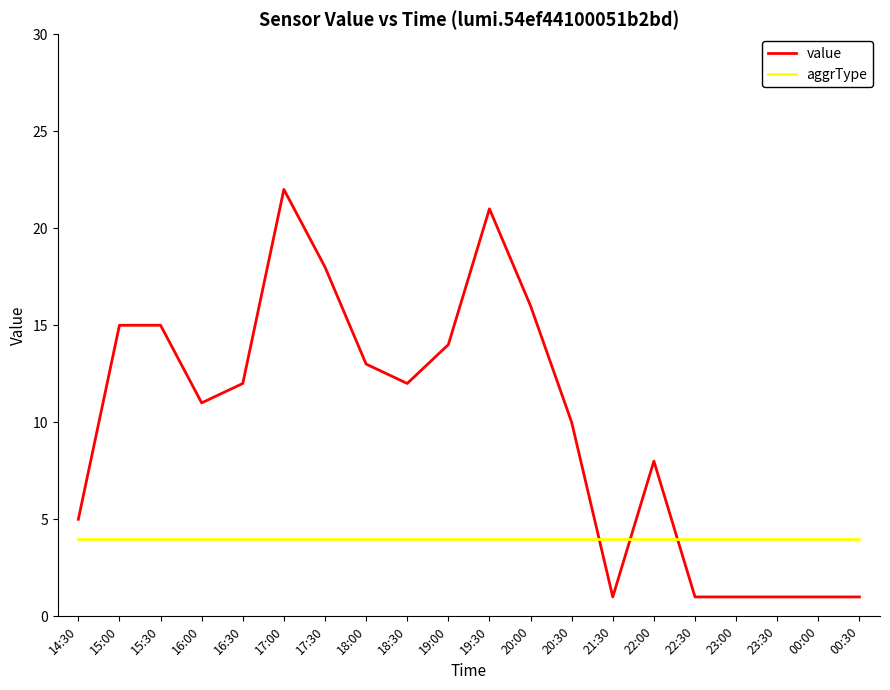

Which series has the widest spread of values?

value